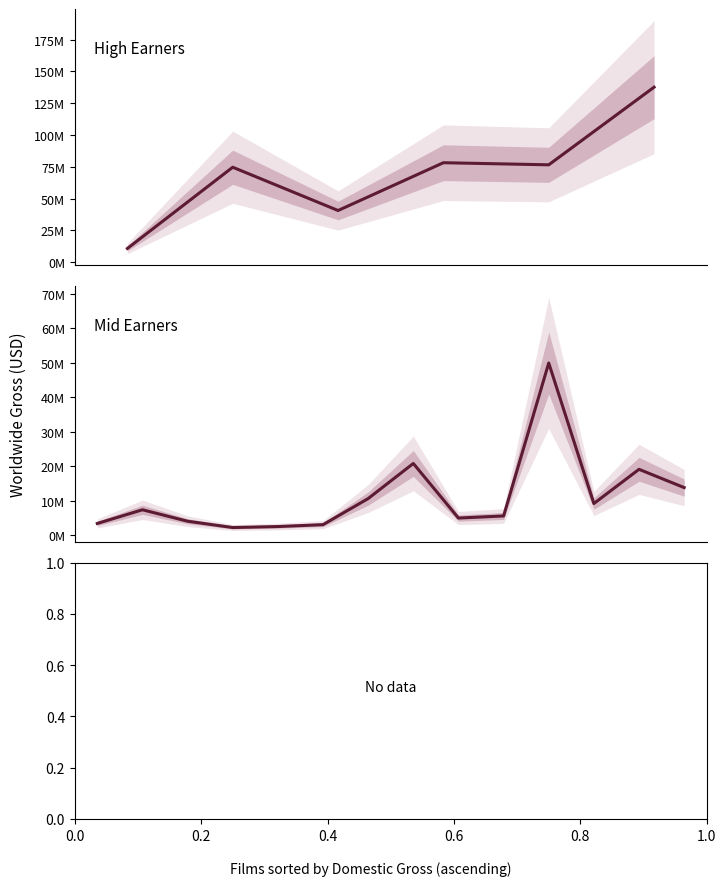

True or false: the data has more than 0 interior local peaks.

True